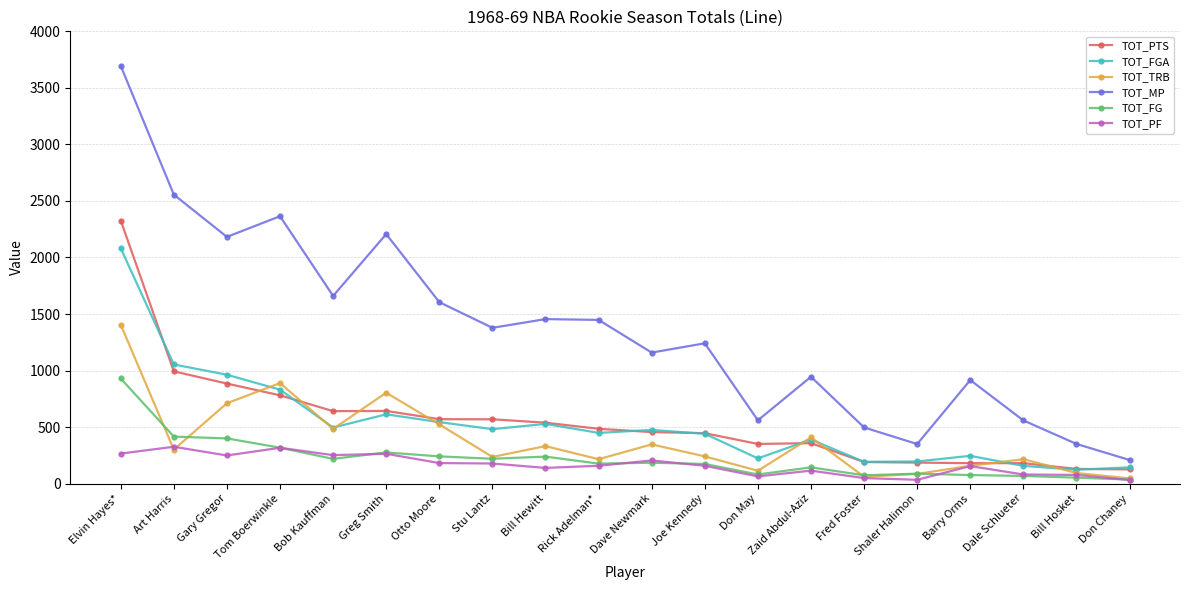

What position from the right is Don Chaney?

1